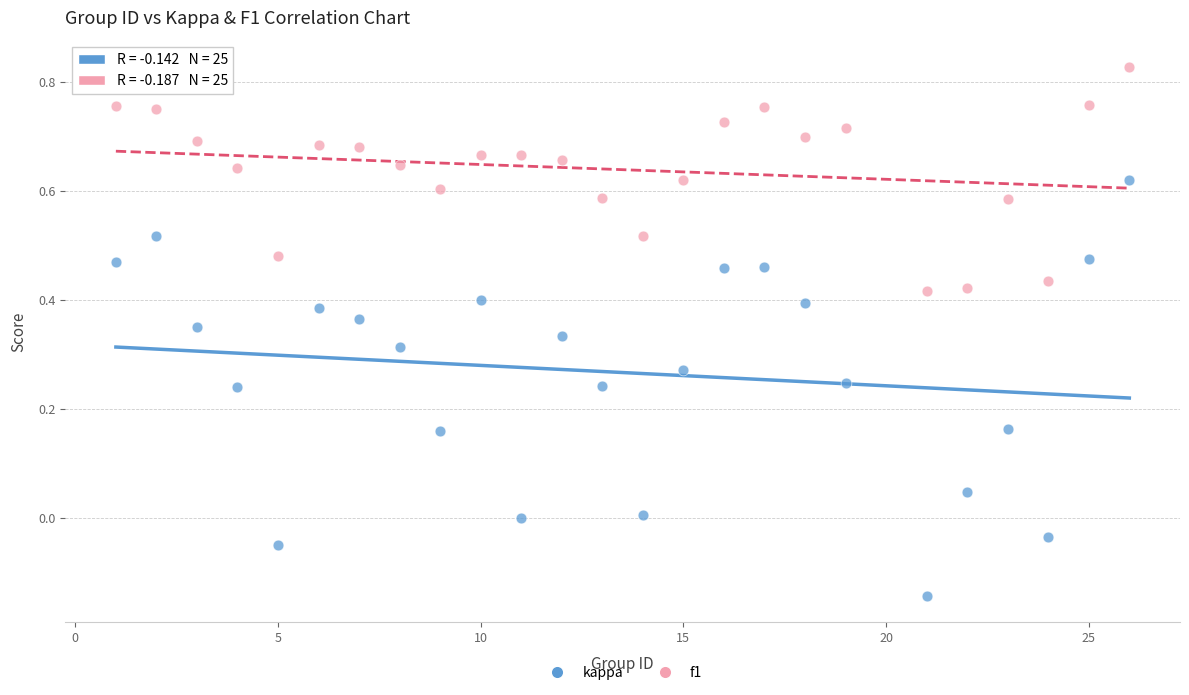

What are all the series names shown in the legend?

kappa, f1